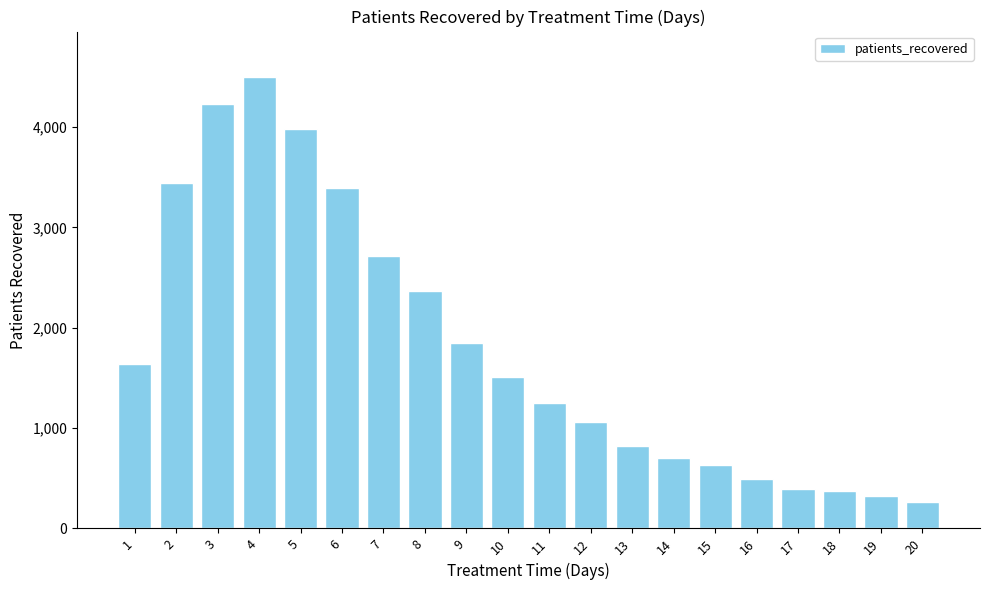

Is it true that the value at 9 is 1121?

False